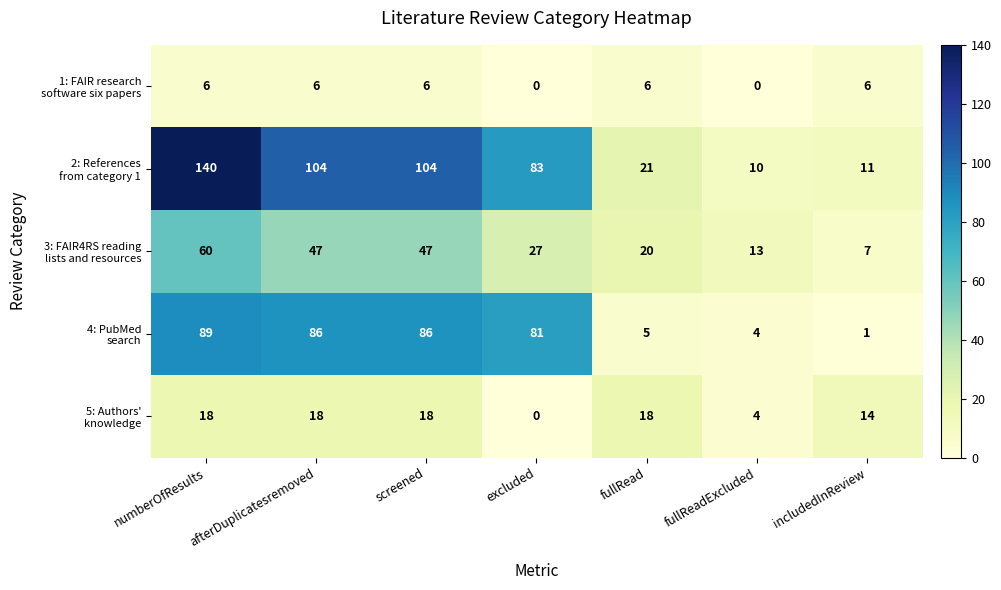

At which category is the sum across all series the highest?

numberOfResults